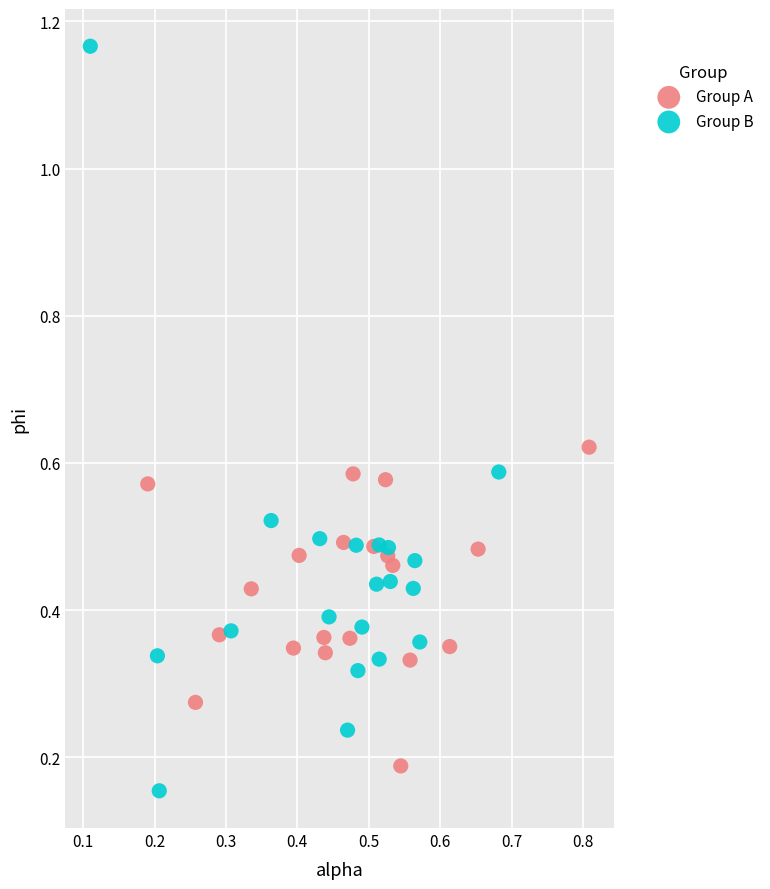

Which series contains the highest Y value?

Group B